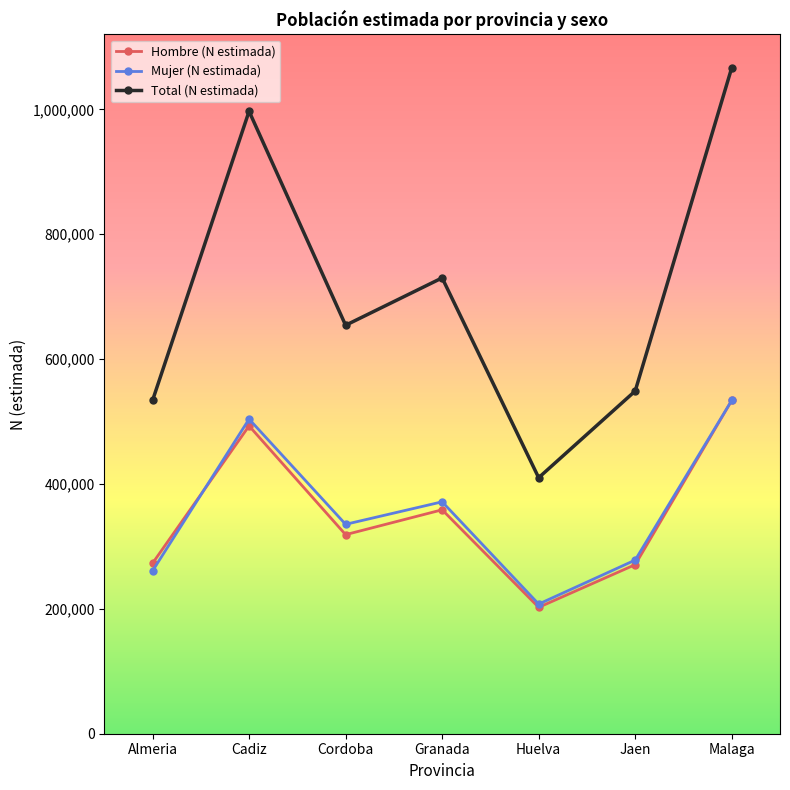

What is the highest value of the Hombre (N estimada) series?

533848